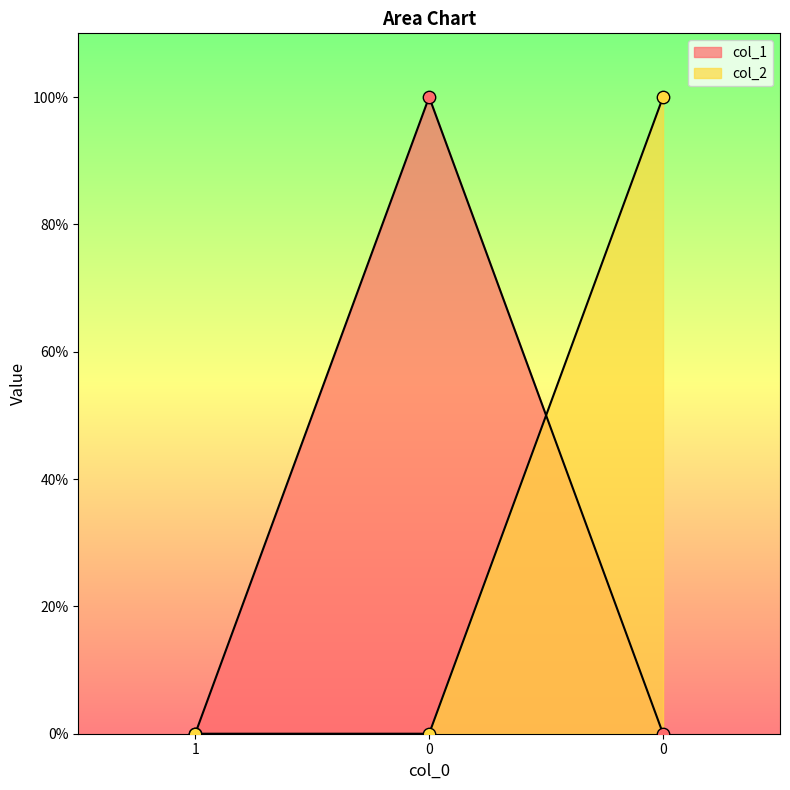

What are all the series names shown in the legend?

col_1, col_2